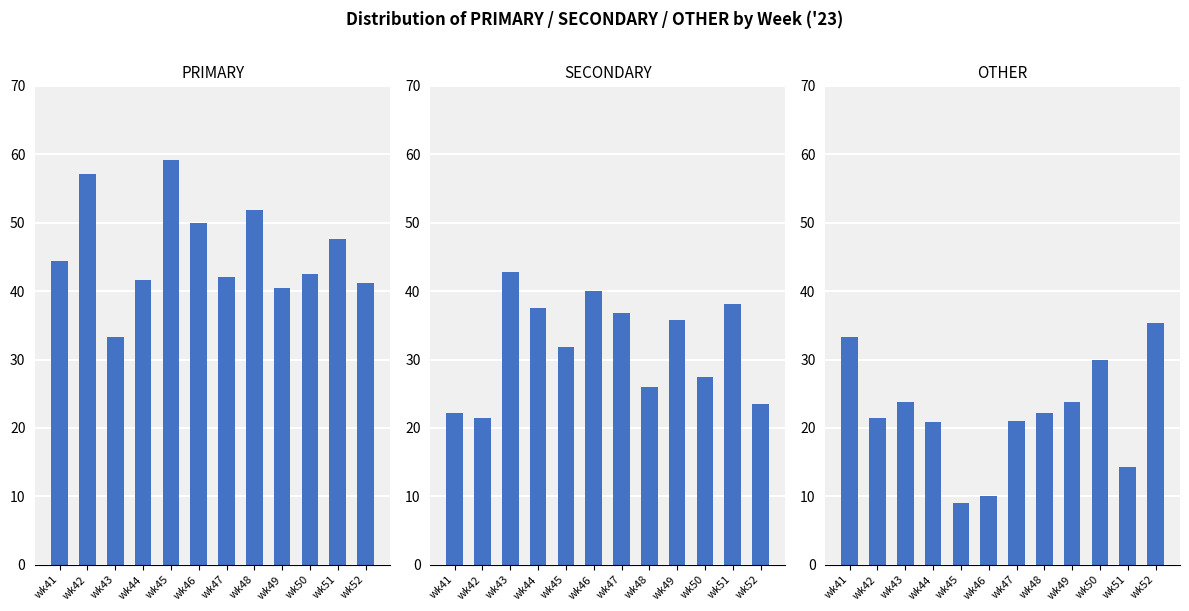

Reading left to right, extract all data points from this chart.

PRIMARY: 44.4	57.1	33.3	41.7	59.1	50.0	42.1	51.9	40.5	42.5	47.6	41.2
SECONDARY: 22.2	21.4	42.9	37.5	31.8	40.0	36.8	25.9	35.7	27.5	38.1	23.5
OTHER: 33.3	21.4	23.8	20.8	9.1	10.0	21.1	22.2	23.8	30.0	14.3	35.3